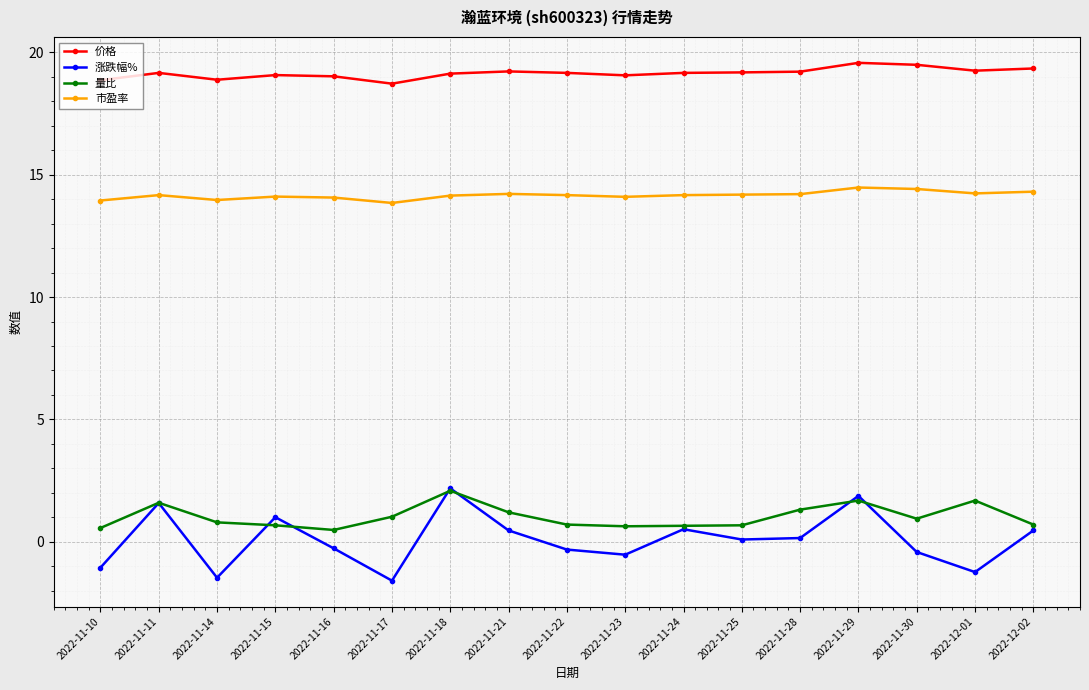

True or false: 量比 has more than 2 points higher than both neighbors.

True